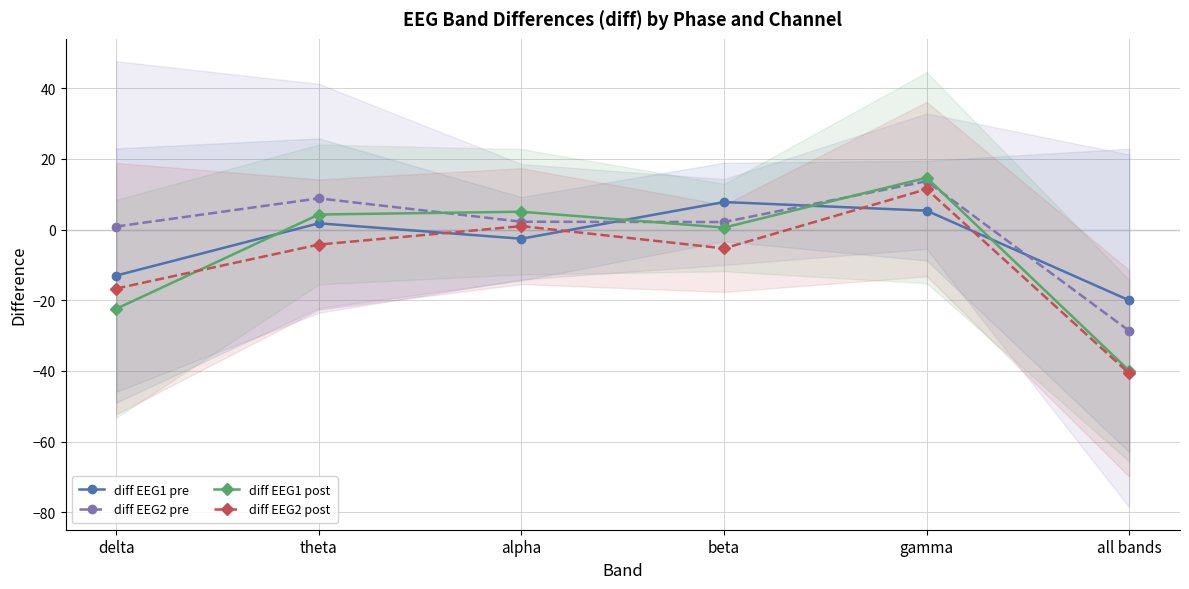

How many categories are shown in the chart?

6